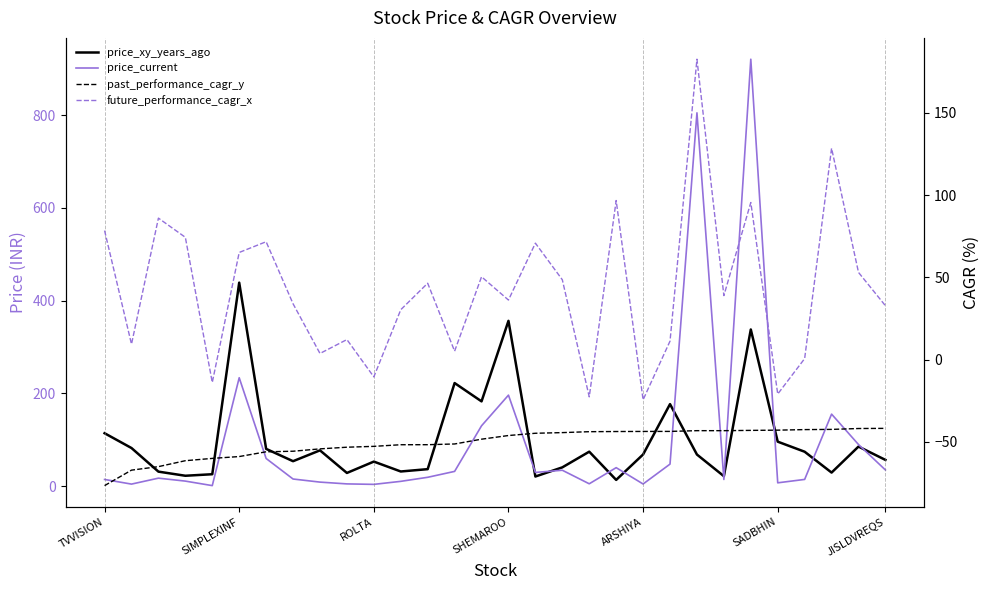

How many interior local peaks does the future_performance_cagr_x series have?

10